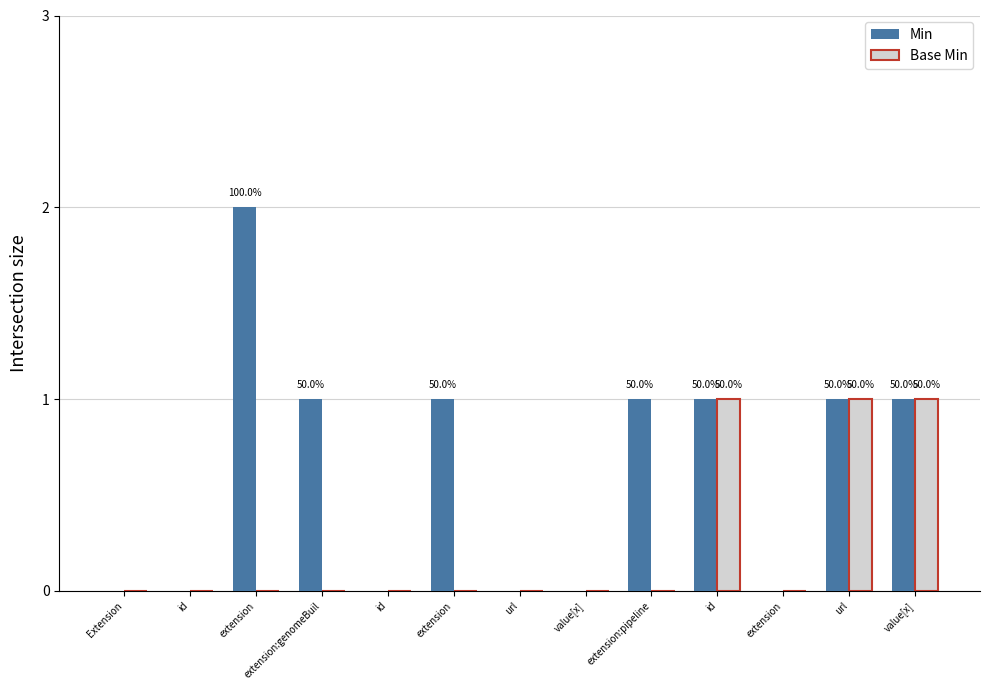

What is the label of the 1st bar from the left?

Extension